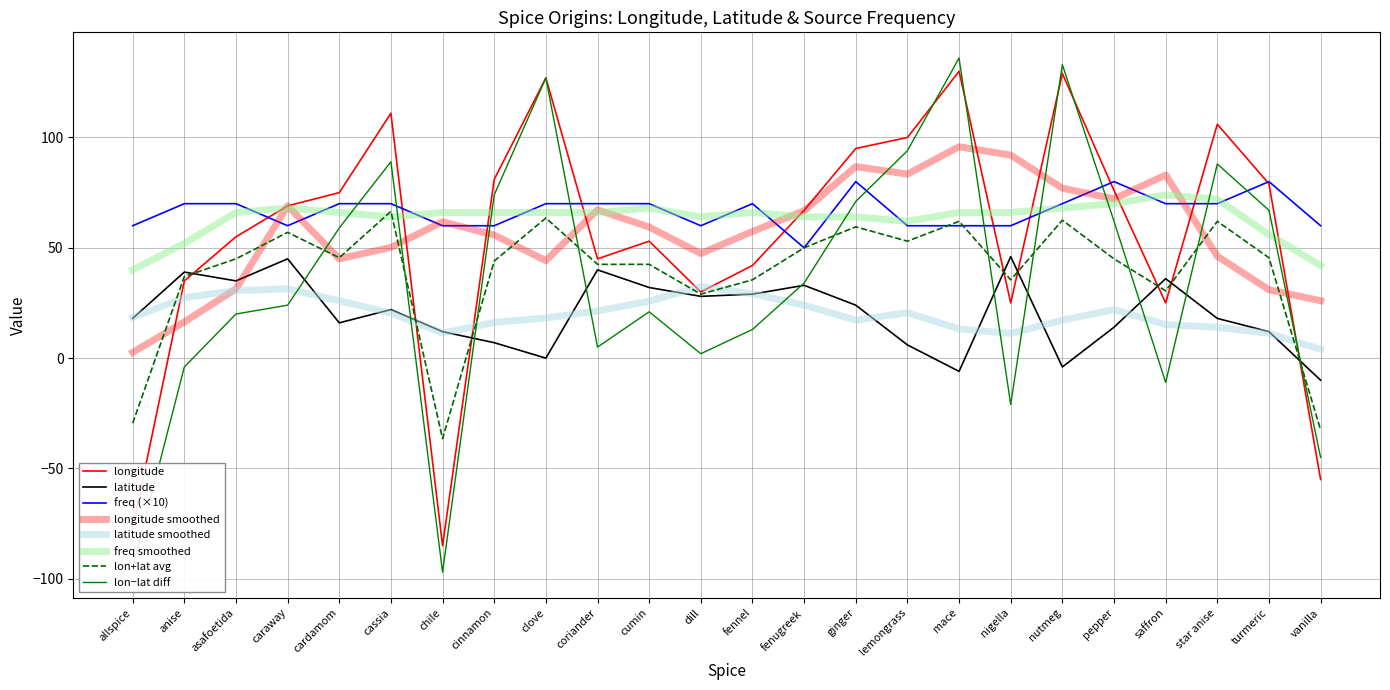

At which label does latitude reach its minimum?

vanilla